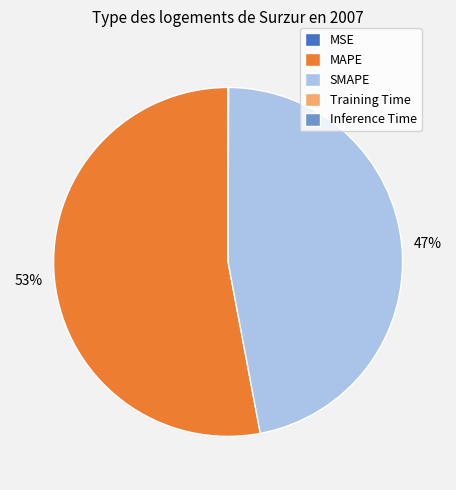

Does MAPE account for over 50% of the chart?

Yes